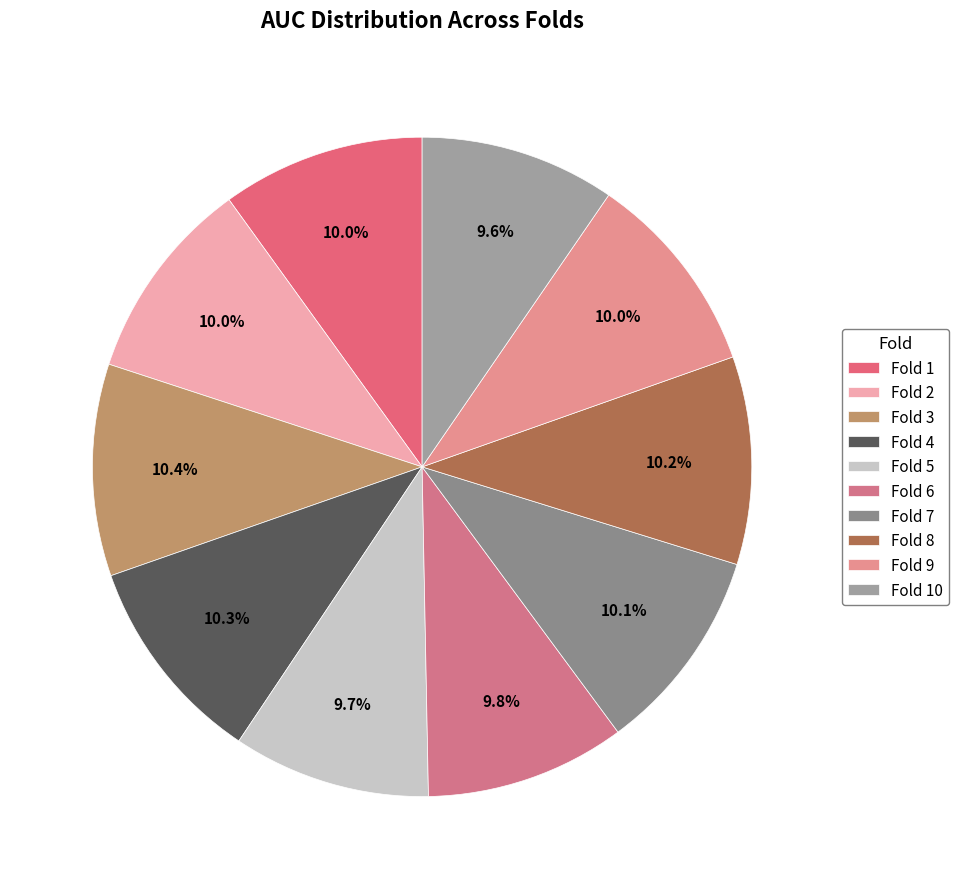

To the nearest percent, what is the average slice percentage?

10%